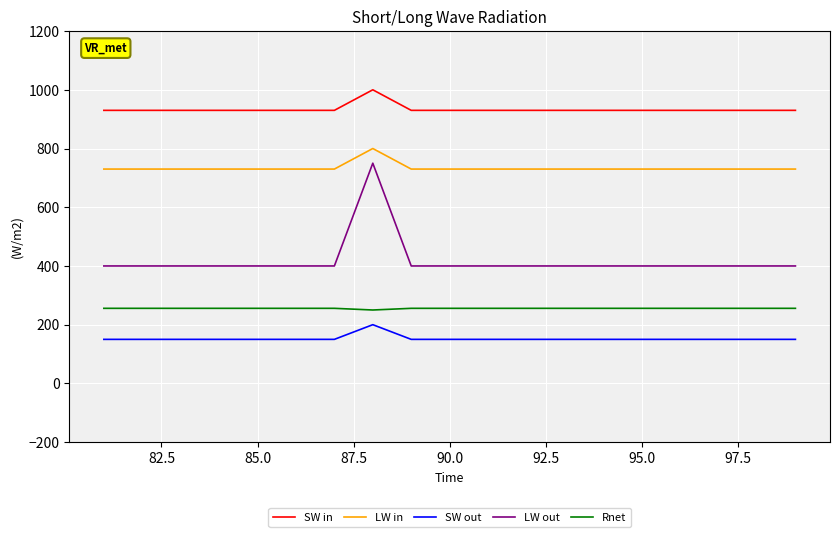

Which series has the largest total across all categories?

SW in